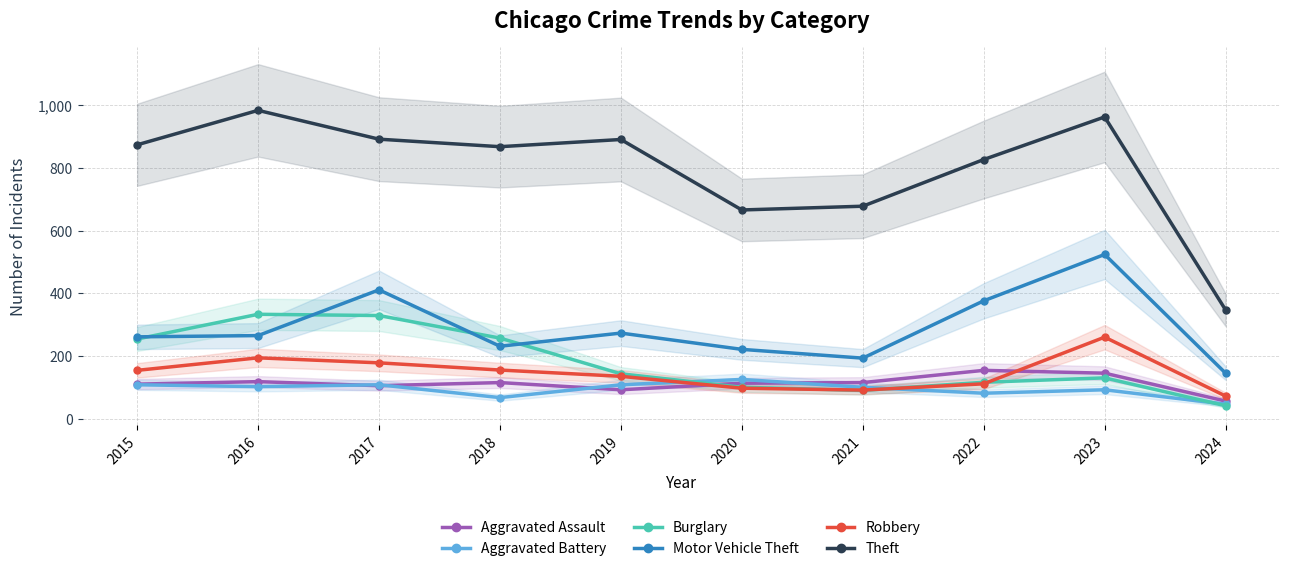

How many lines are shown in the chart?

6